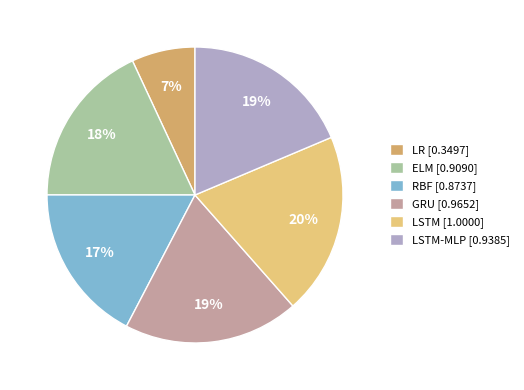

To the nearest percent, what percentage of the pie is LSTM-MLP [0.9385]?

19%